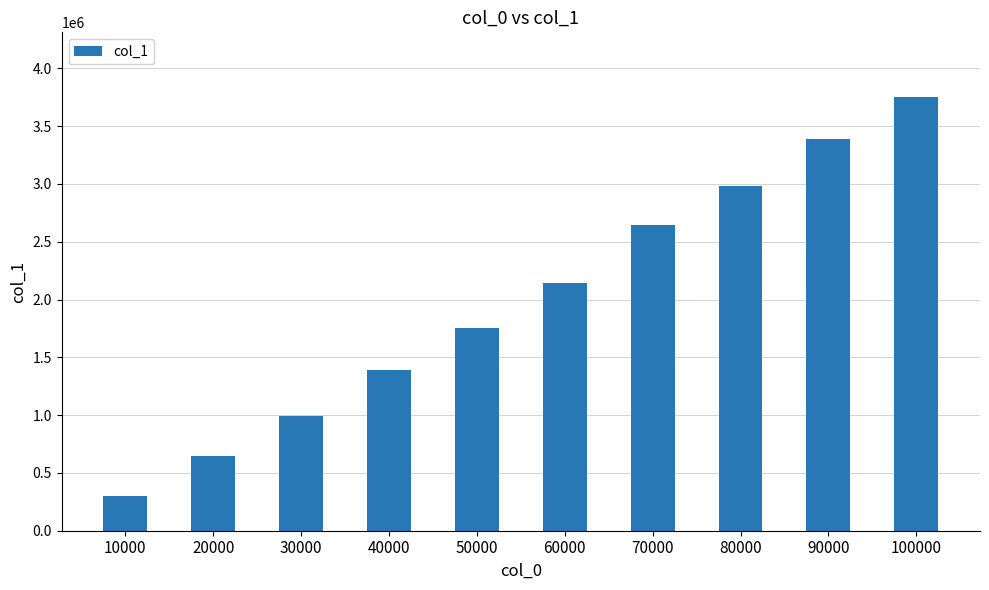

At which label is the value closest to 2023754?

60000